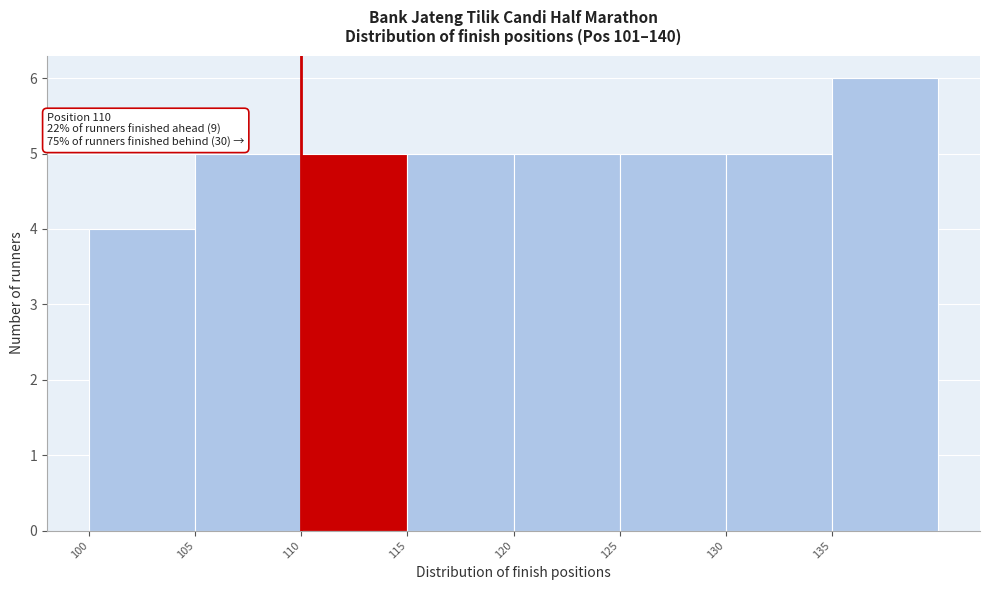

Which range on the x-axis has the tallest bar?

135 to 140